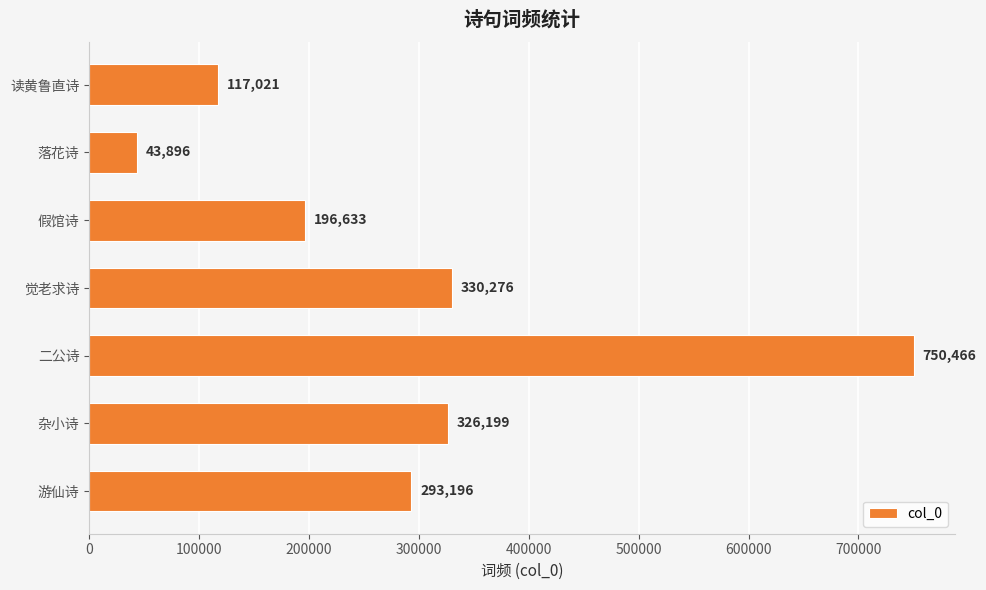

List the labels in order of value, largest first.

二公诗, 觉老求诗, 杂小诗, 游仙诗, 假馆诗, 读黄鲁直诗, 落花诗